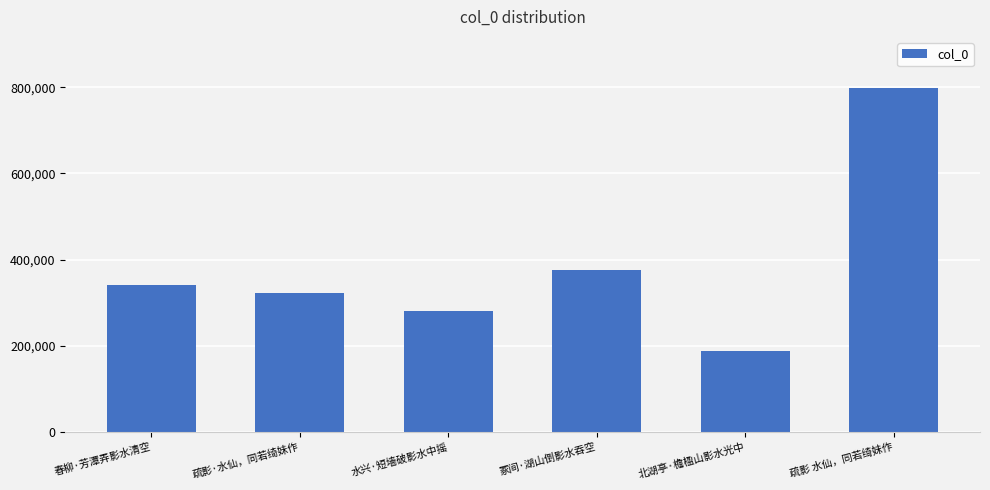

Where is the data nearest to the value 492833?

冢间·湖山倒影水吞空